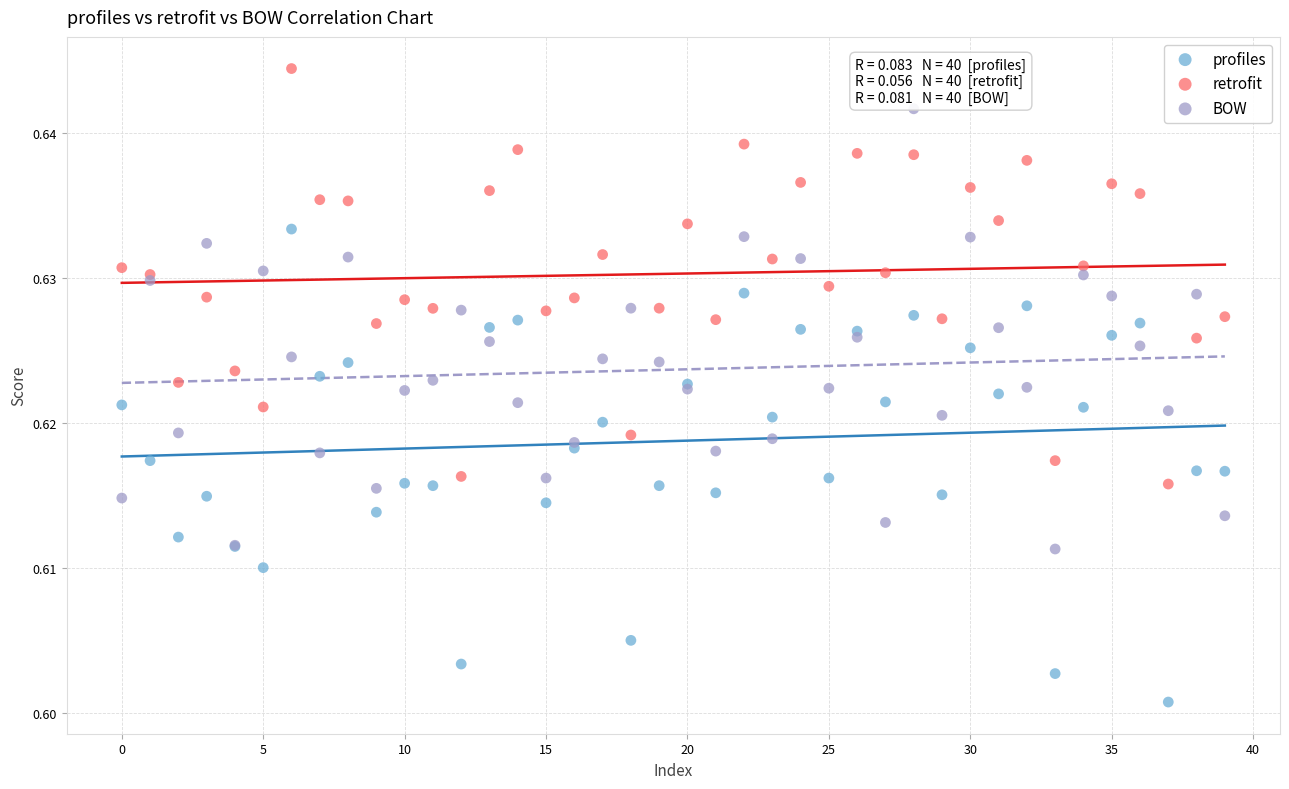

Which series reaches the minimum Y coordinate?

profiles